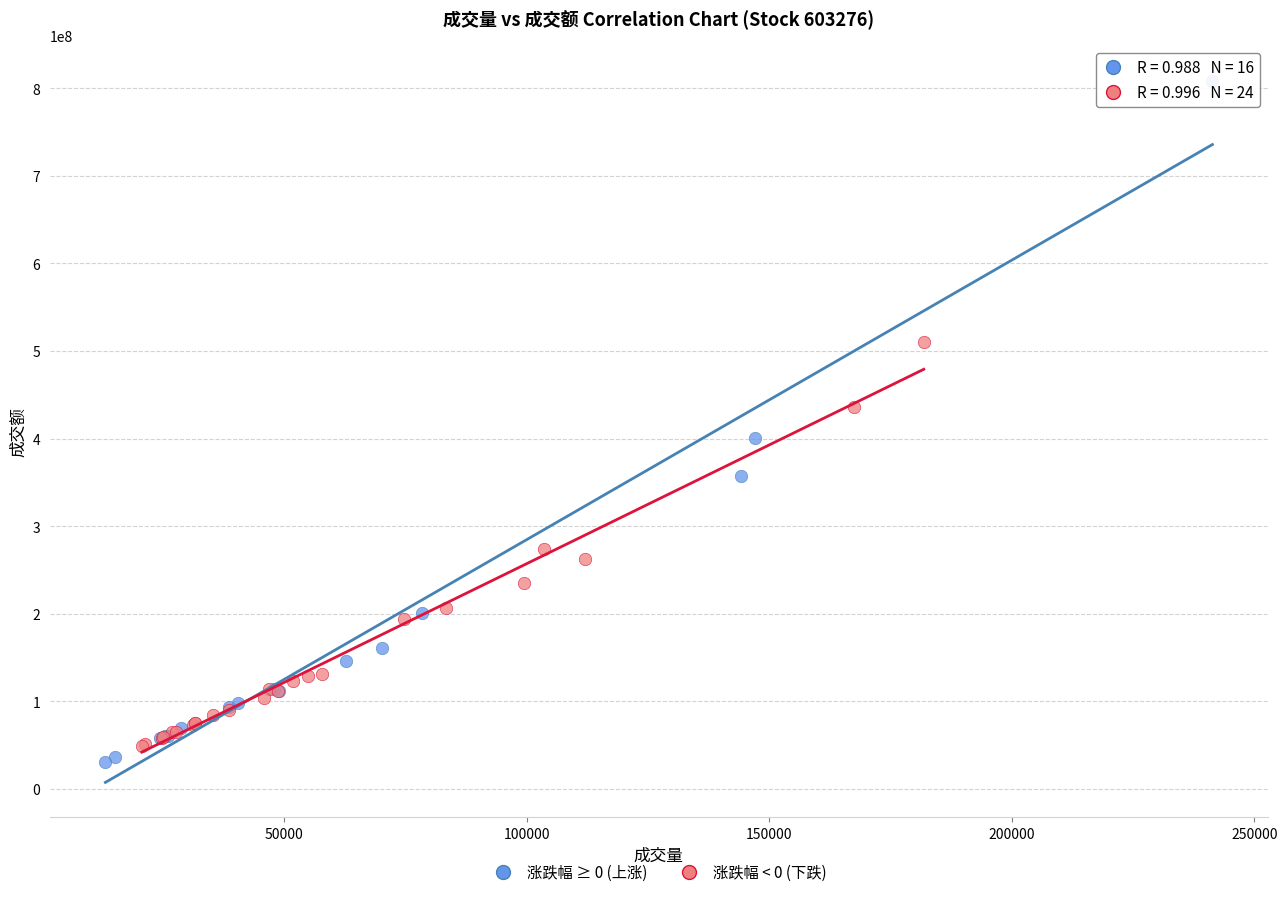

What are all the series names shown in the legend?

涨跌幅 ≥ 0 (上涨), 涨跌幅 < 0 (下跌)